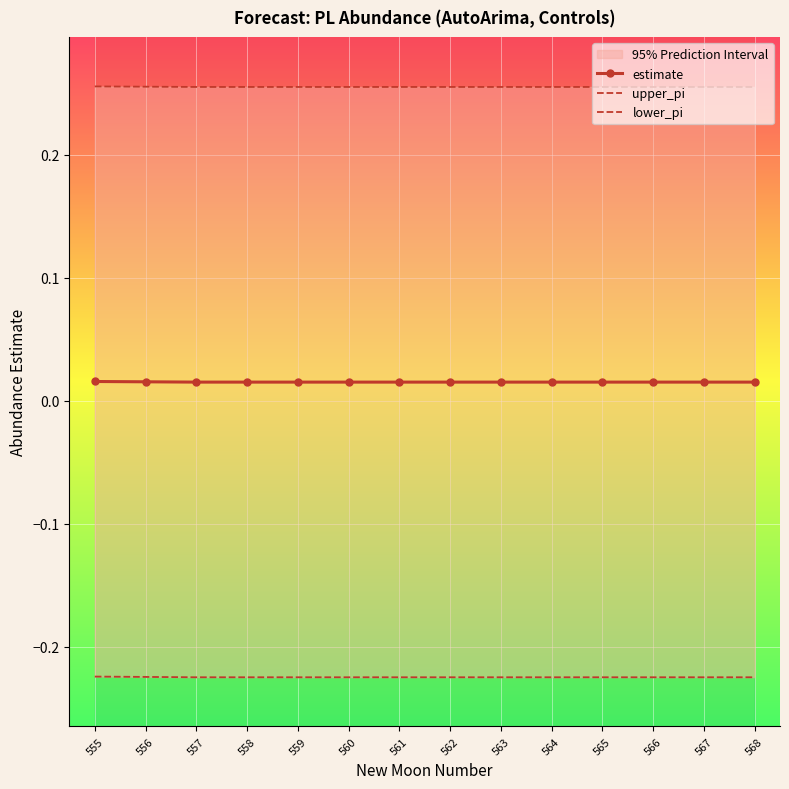

Between 557 and 560, which is larger?

557